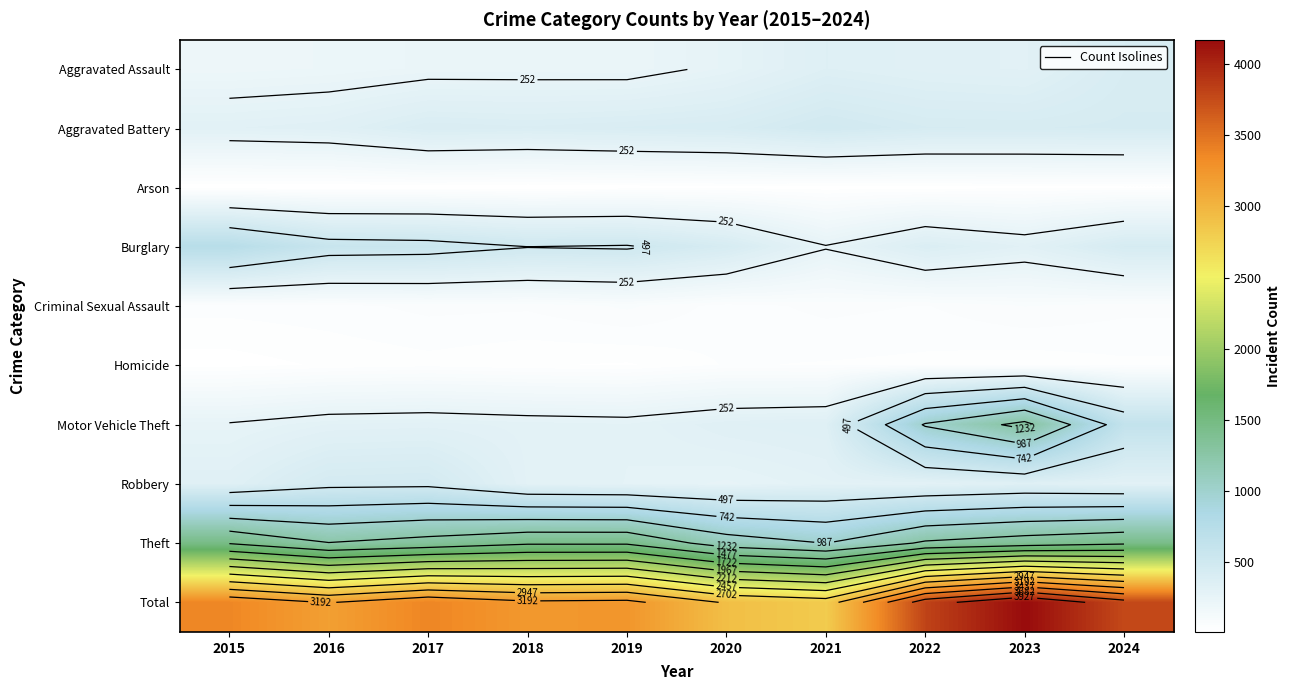

The Motor Vehicle Theft series shows 1332 at 2022. True or false?

False